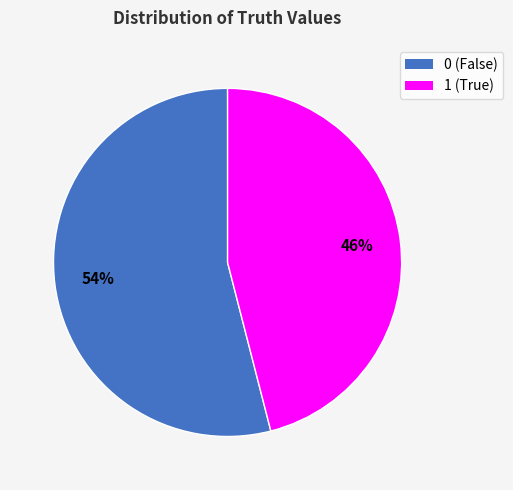

Is it true that 0 is 43% of the pie?

False